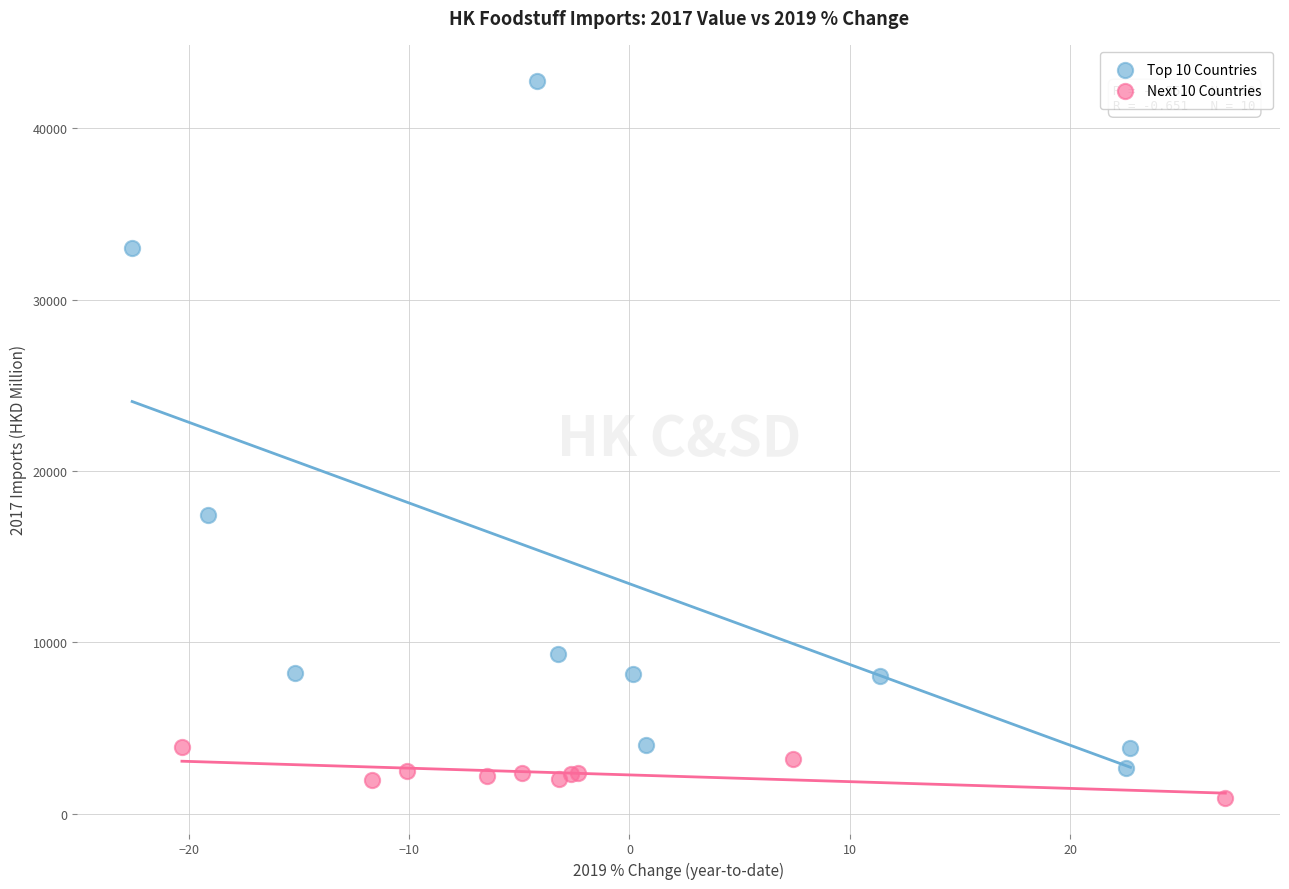

Which series has the widest spread of Y values?

Top 10 Countries